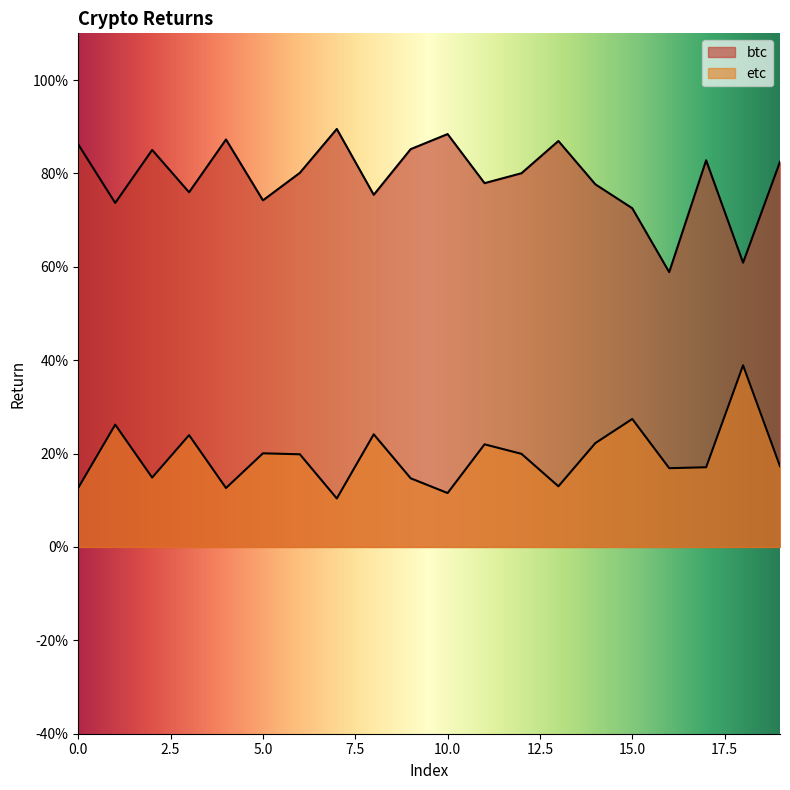

Between 12 and 17, which series saw the biggest shift?

etc